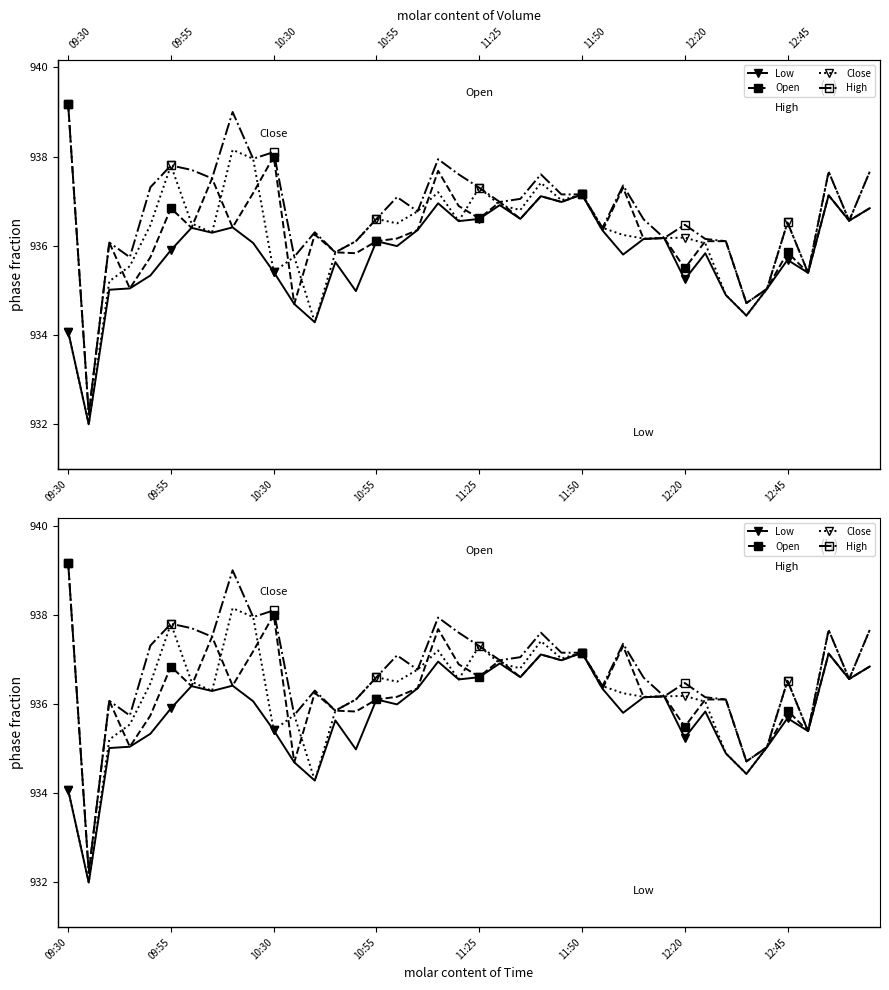

What value does the High series have at 34?

935.0